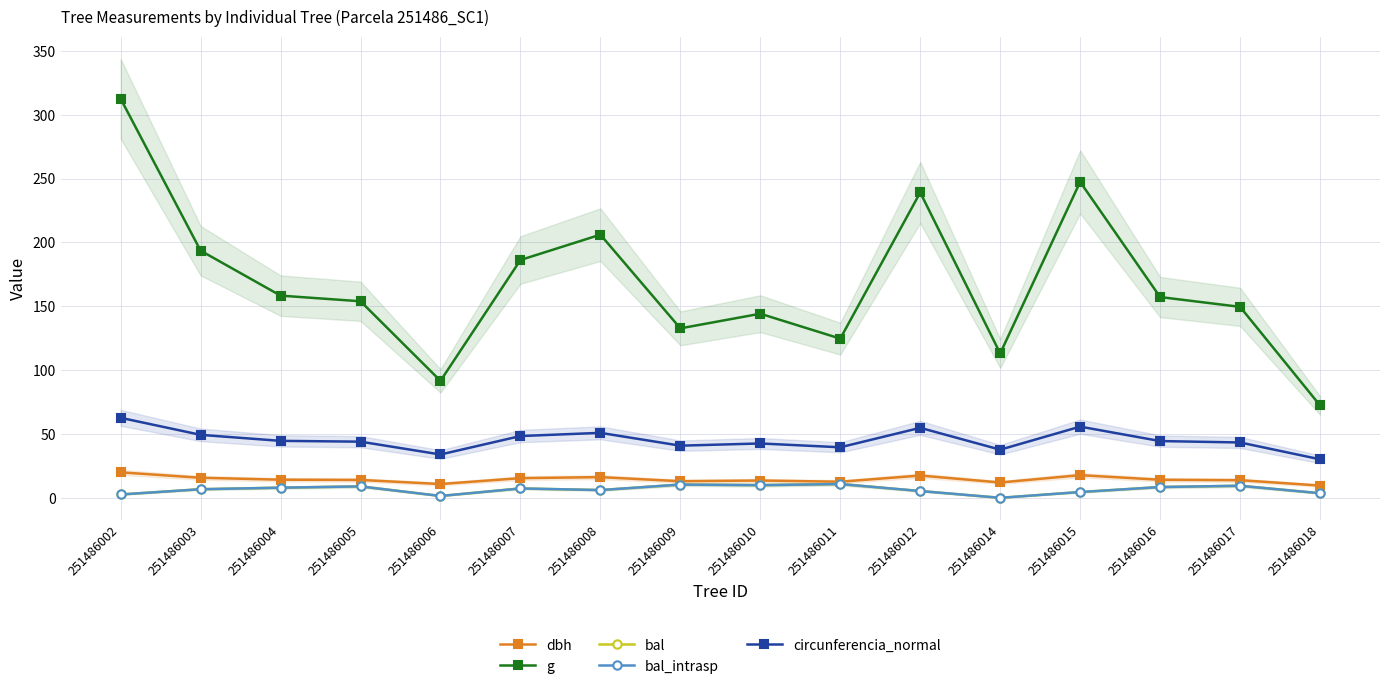

In circunferencia_normal, how many points are lower than both neighbors (excluding endpoints)?

4